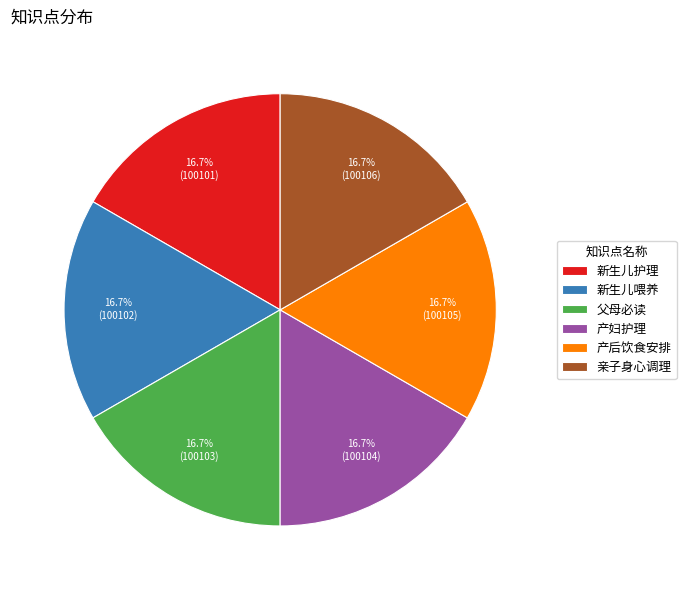

Approximately how many times larger is the value at 新生儿喂养 compared to 产妇护理?

1.0